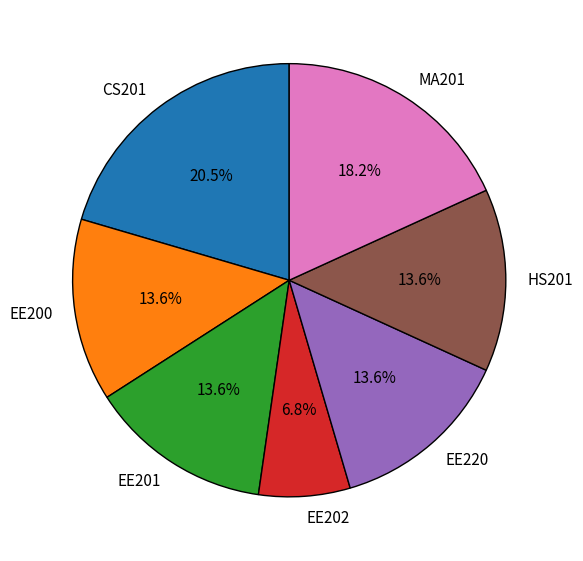

What percentage is the EE202 slice, to the nearest percent?

7%